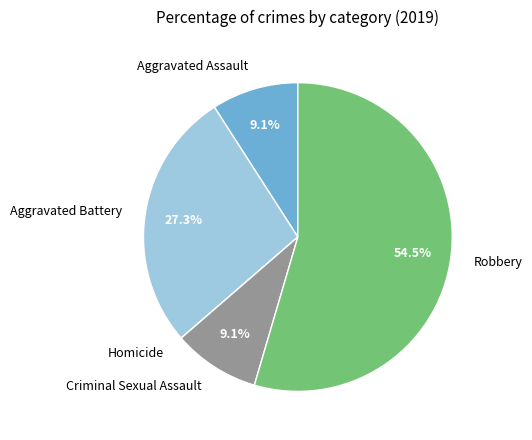

How much of the chart is everything except Aggravated Assault?

90.9%